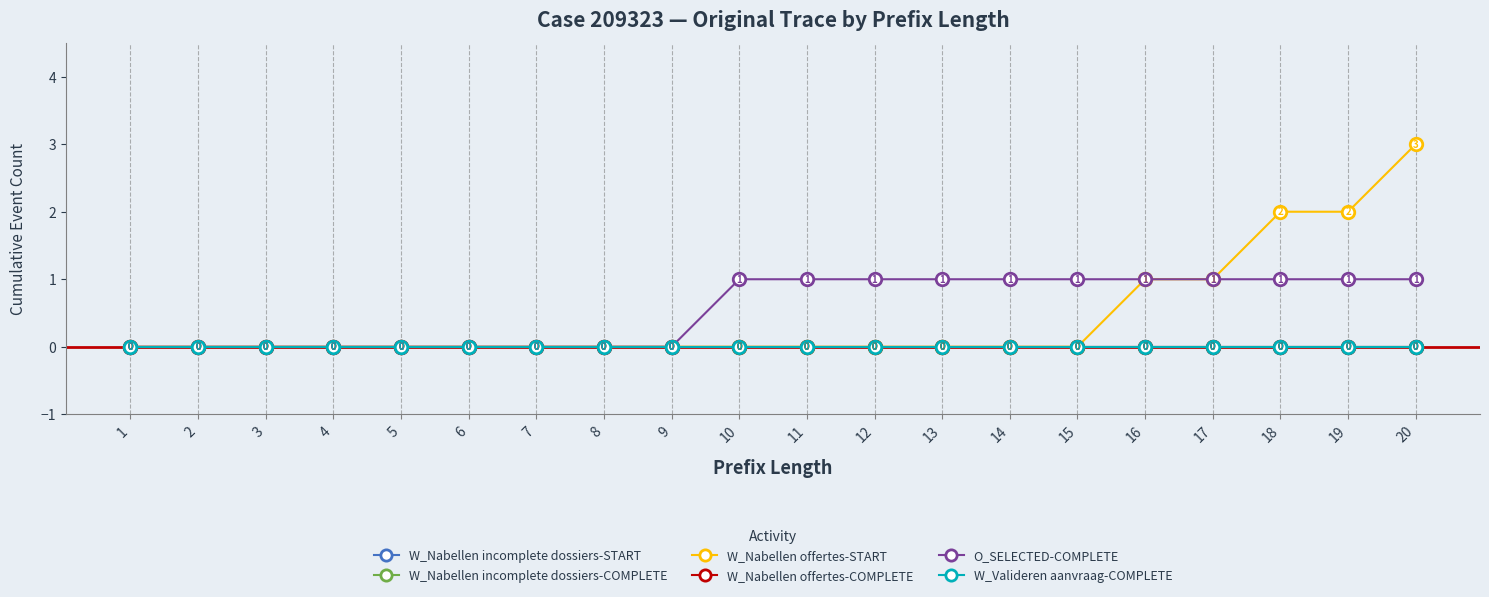

What is the maximum value shown in the chart?

3